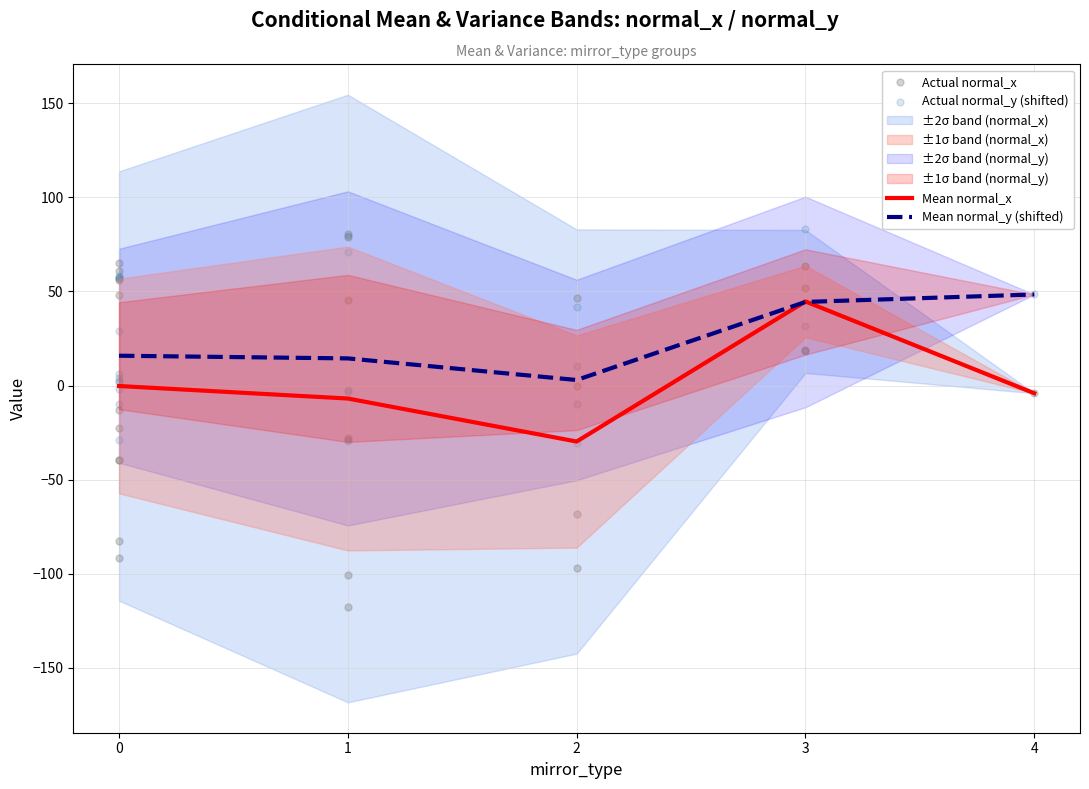

Which series contains the highest Y value?

normal_y